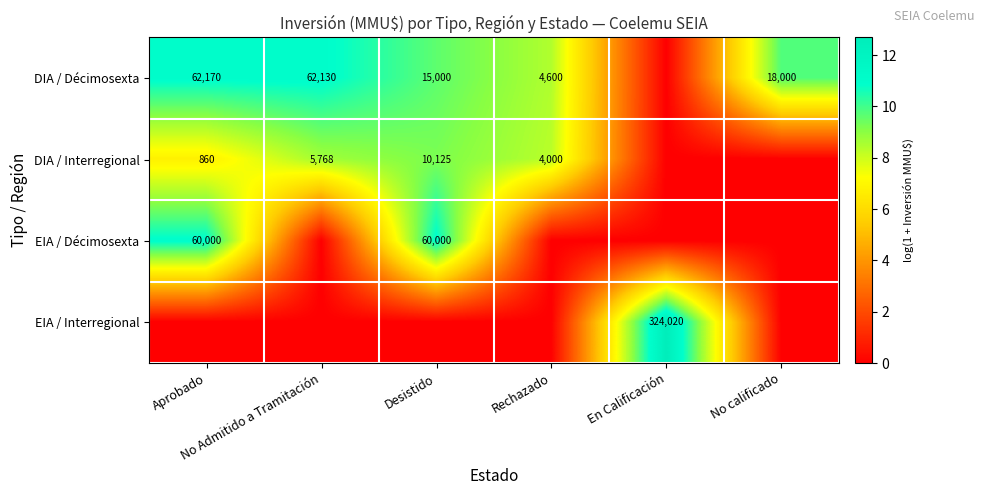

What is the difference between the maximum and minimum values in the EIA / Décimosexta series?

11.0